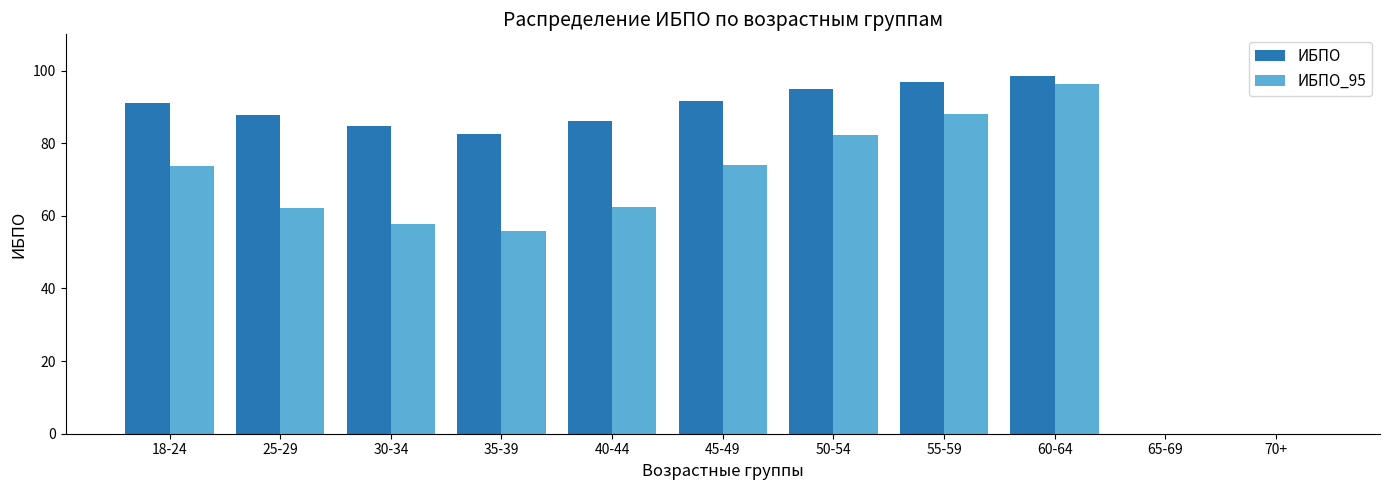

How many groups of bars are there?

11